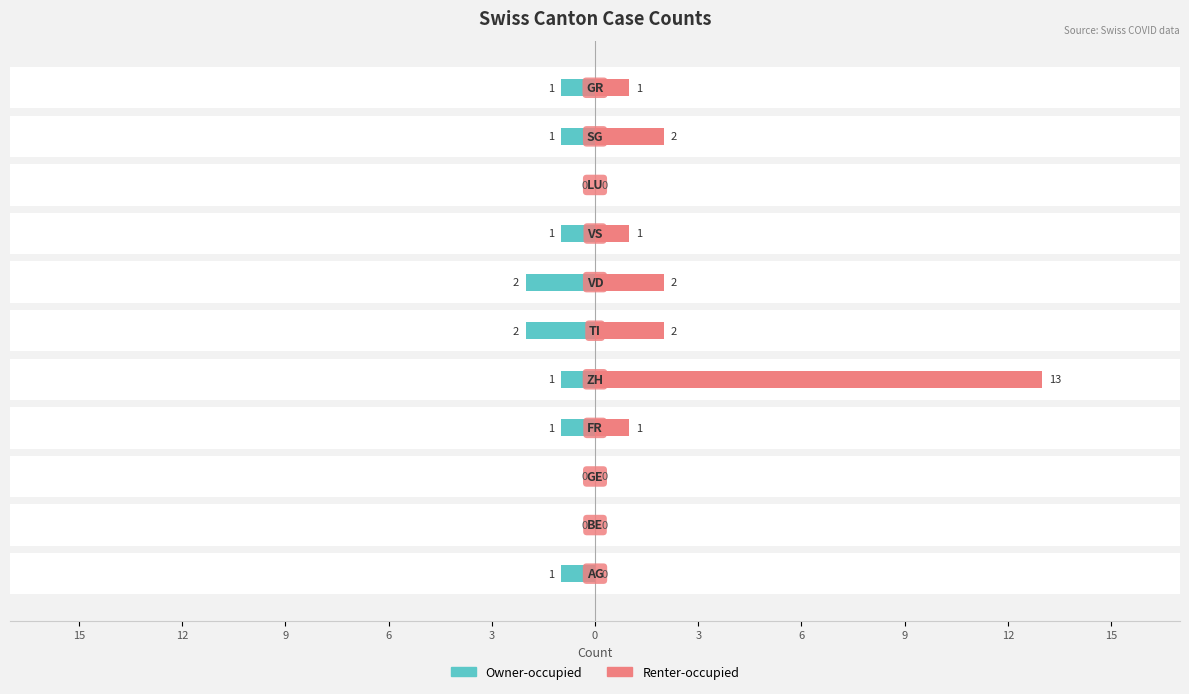

Count the number of categories in the chart.

11